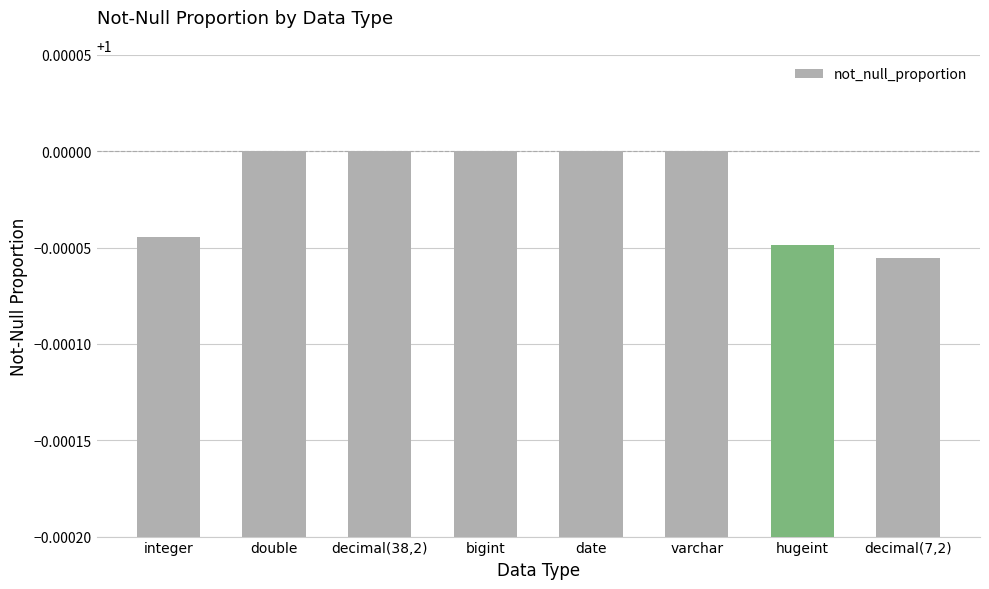

Is it true that the value at integer is 1.0?

True